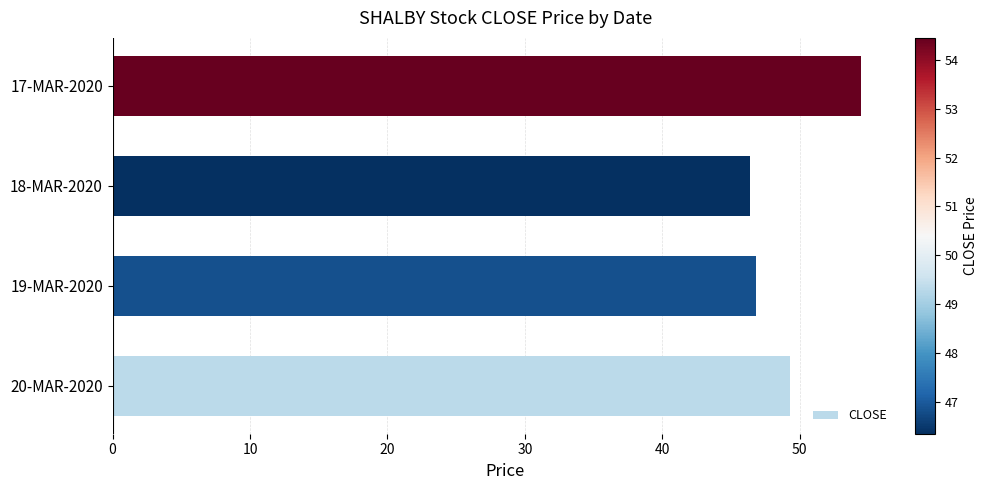

Rank the categories by value from lowest to highest.

18-MAR-2020, 19-MAR-2020, 20-MAR-2020, 17-MAR-2020